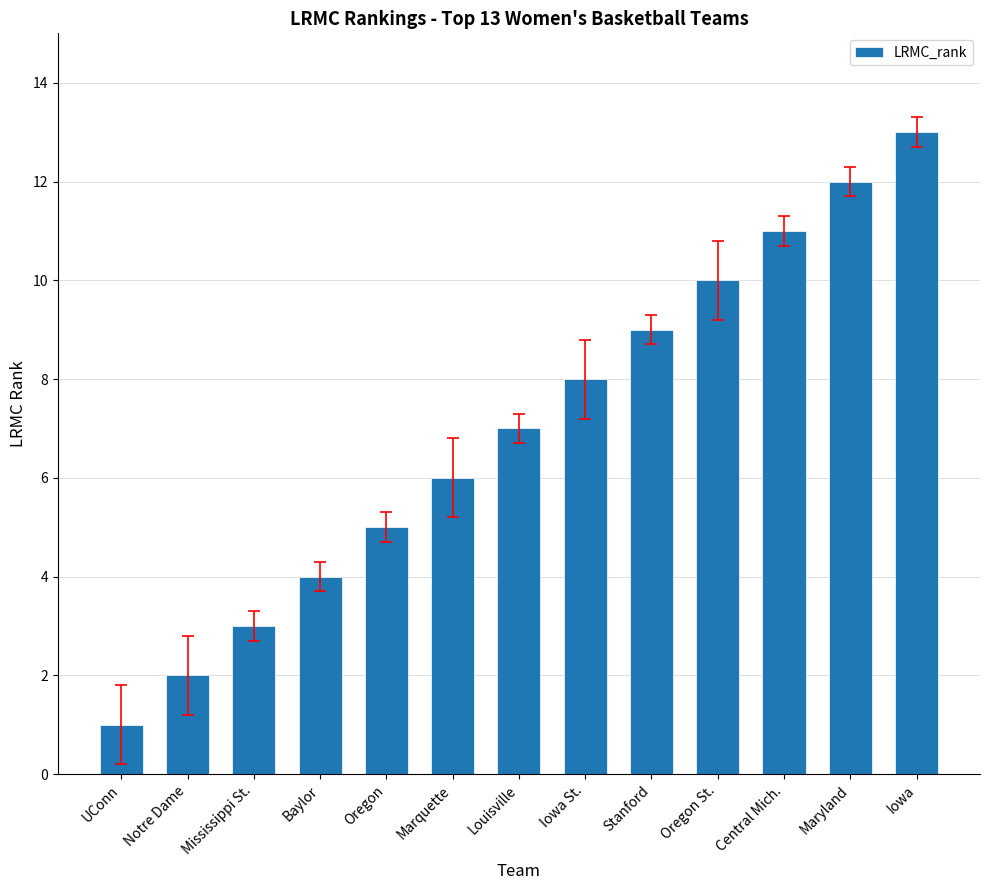

List the labels in order of value, smallest first.

UConn, Notre Dame, Mississippi St., Baylor, Oregon, Marquette, Louisville, Iowa St., Stanford, Oregon St., Central Mich., Maryland, Iowa